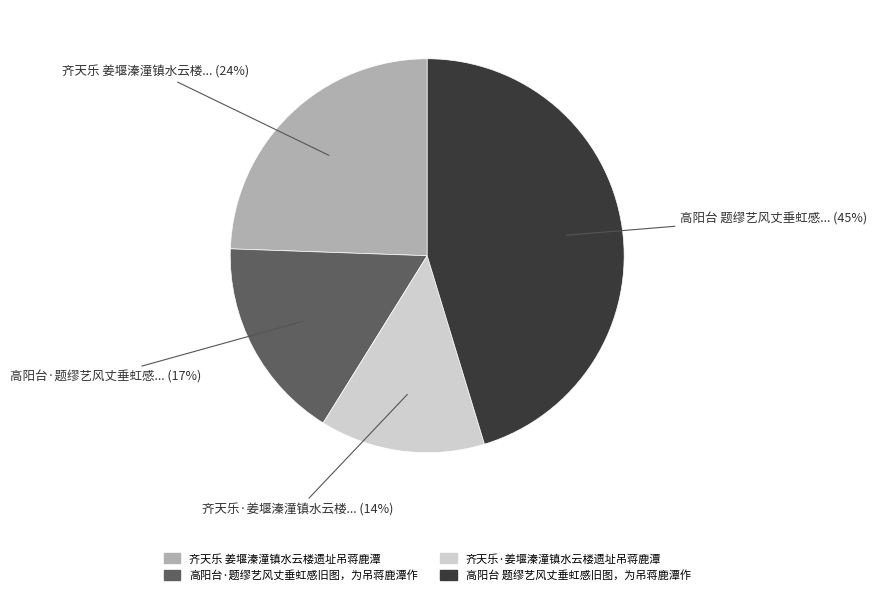

To the nearest percent, what is the combined percentage of 齐天乐 姜堰溱潼镇水云楼遗址吊蒋鹿潭 and 高阳台·题缪艺风丈垂虹感旧图，为吊蒋鹿潭作?

41%